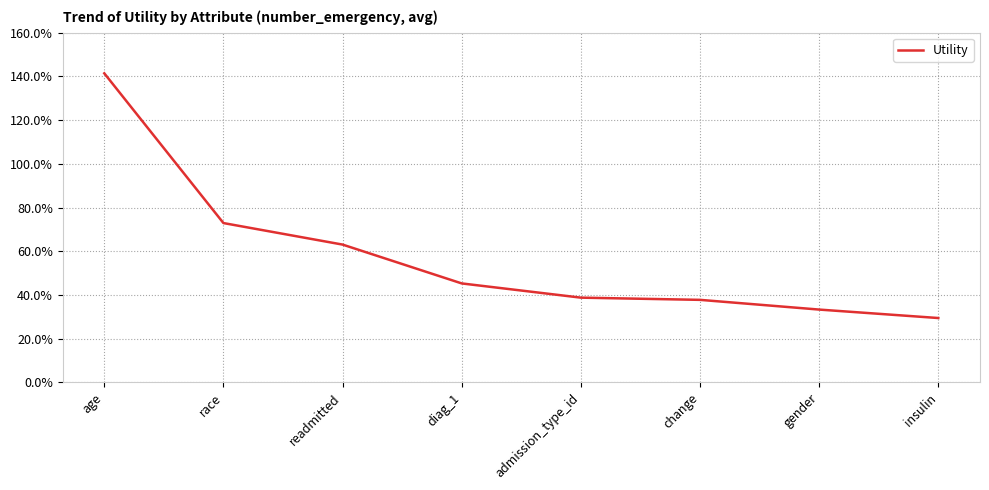

True or false: the data has more than 1 interior local peaks.

False